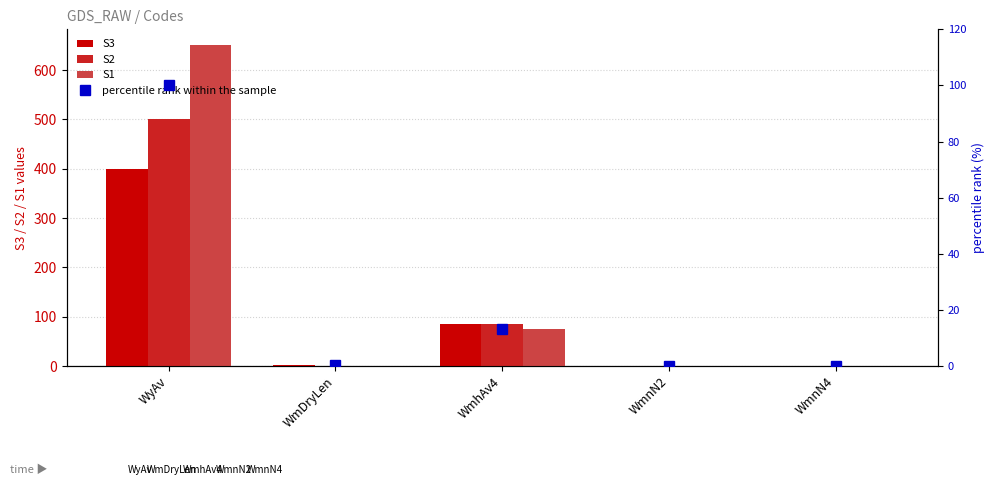

Is the value of S2 at WmhAv4 greater than the value of S1 at WmnN4?

Yes